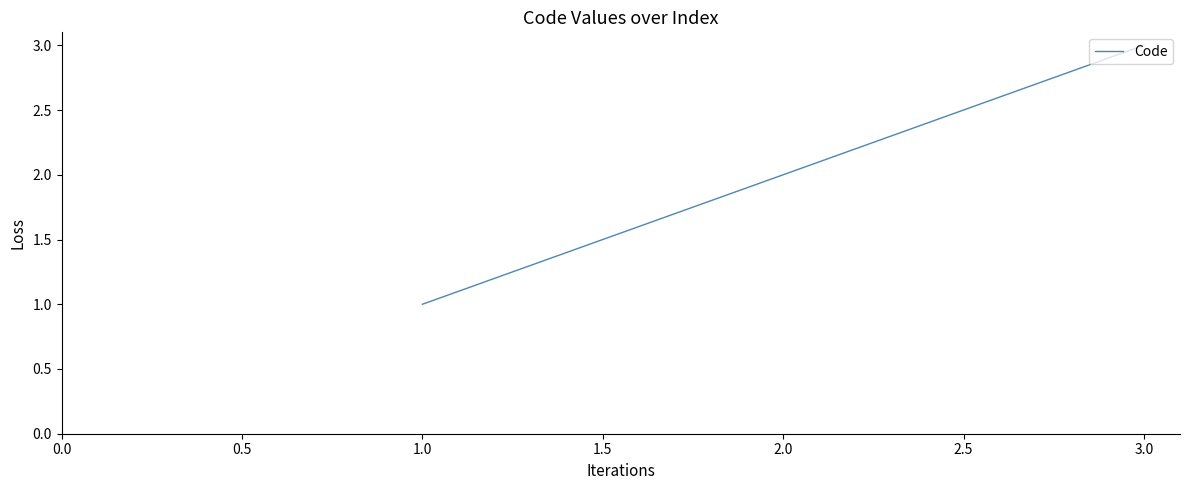

Approximately how many times larger is the value at 3.0 compared to 2.0?

1.5